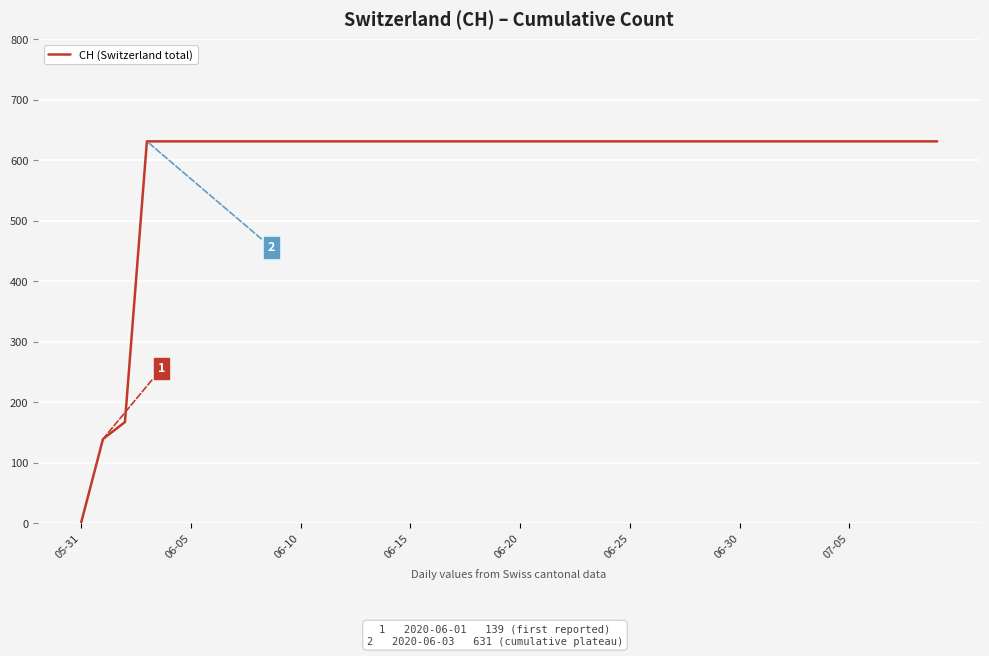

What is the maximum value shown in the chart?

631